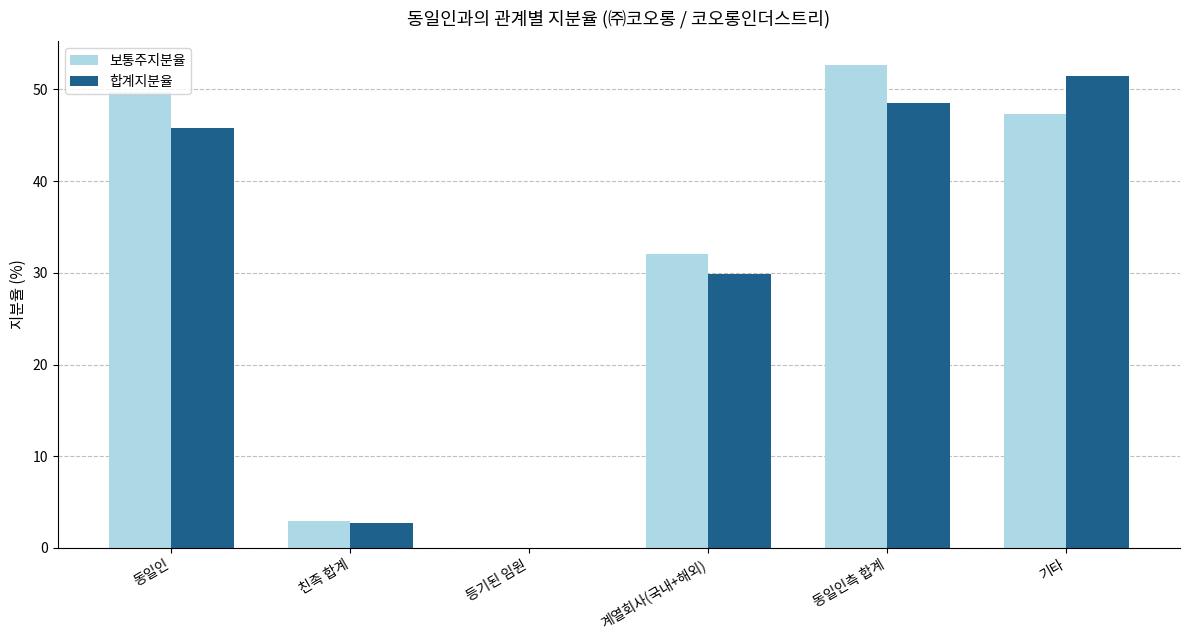

What is the sum of all 보통주지분율 values?

184.7